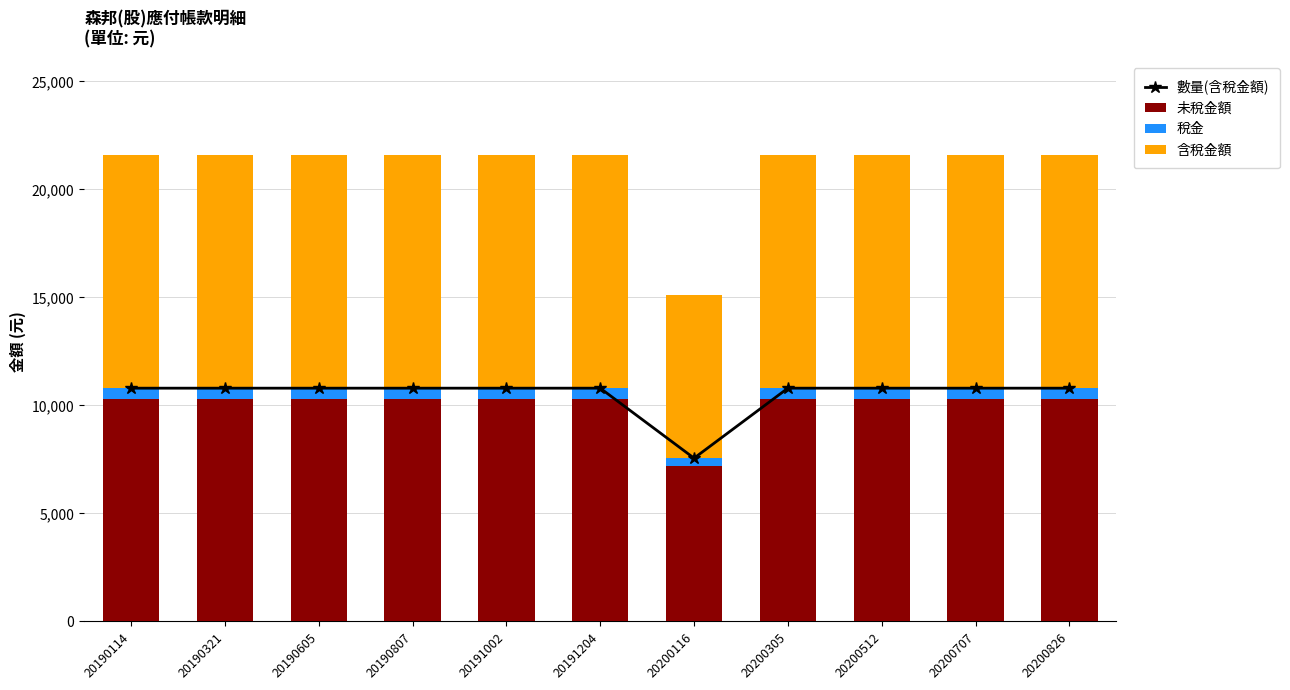

Which series changed the most between 20190321 and 20190807?

數量(含稅金額)